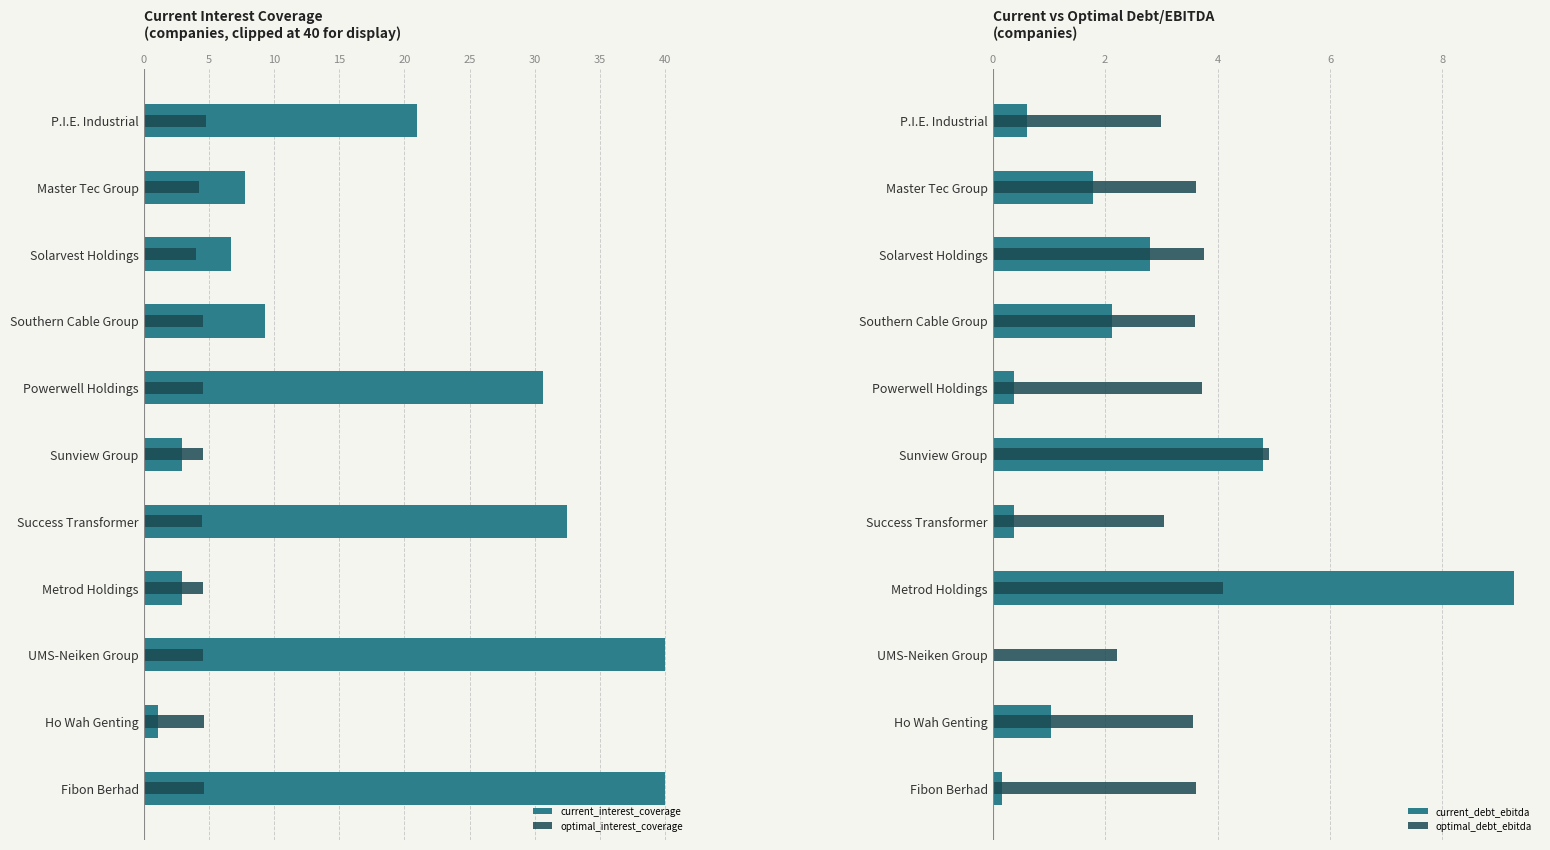

What is the average value of the optimal_debt_ebitda series?

3.6